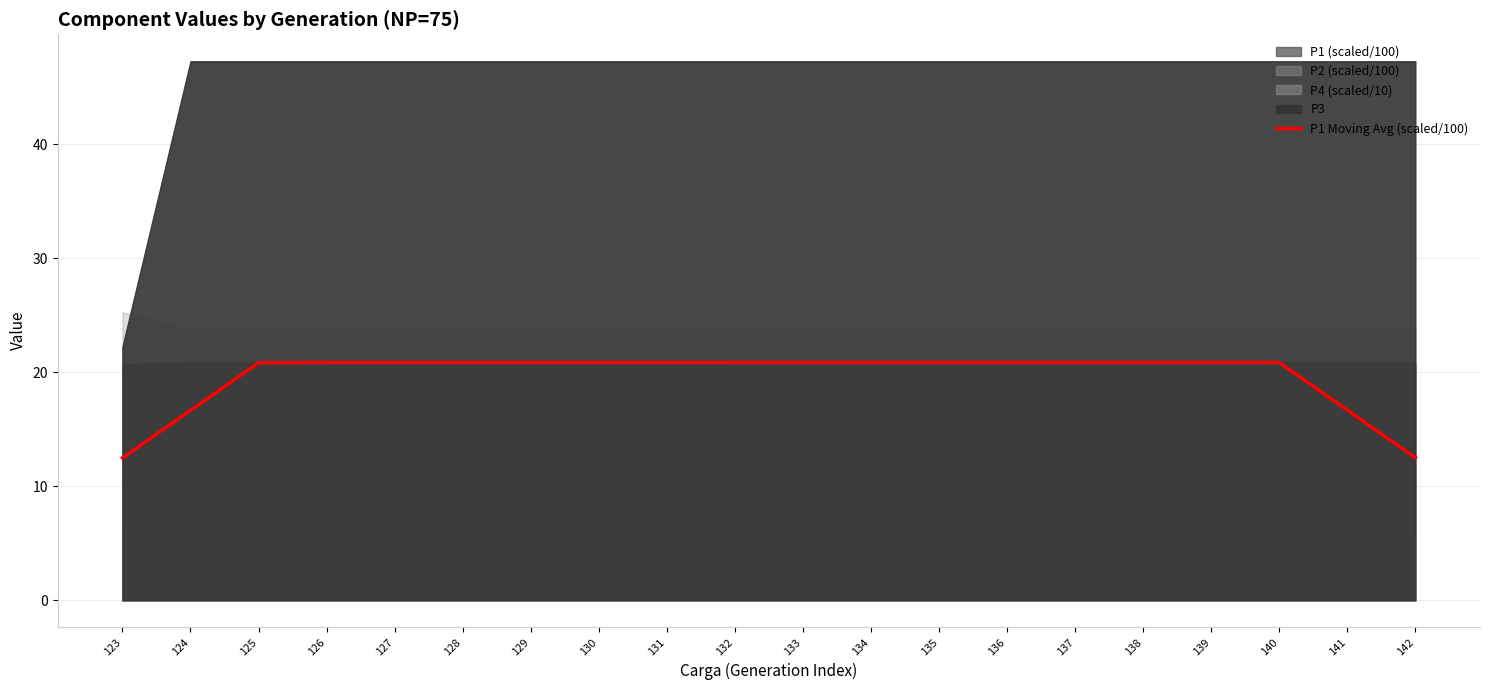

List the labels in order of value, largest first.

140, 139, 138, 137, 136, 135, 134, 133, 132, 131, 130, 129, 128, 127, 126, 125, 141, 124, 142, 123